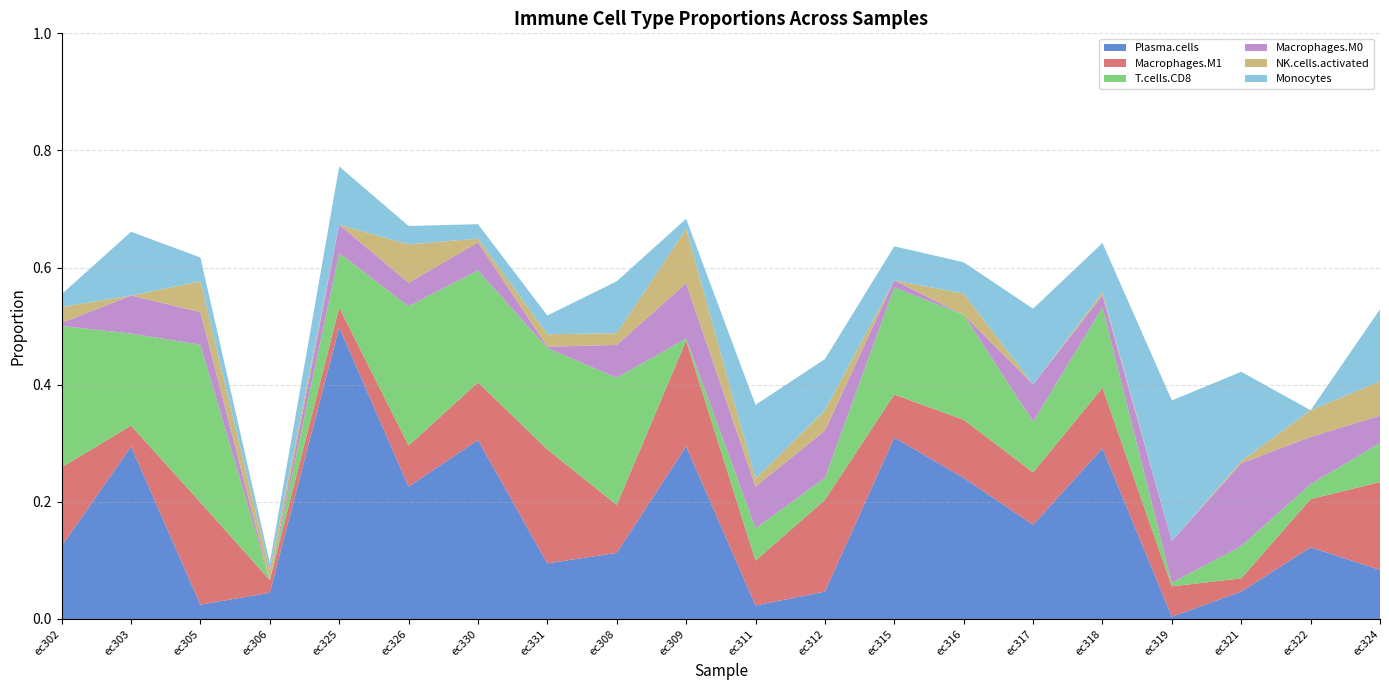

Reading right to left, list all the values displayed in this chart.

Plasma.cells: 0.1	0.1	0.0	0.0	0.3	0.2	0.2	0.3	0.0	0.0	0.3	0.1	0.1	0.3	0.2	0.5	0.0	0.0	0.3	0.1
Macrophages.M1: 0.1	0.1	0.0	0.1	0.1	0.1	0.1	0.1	0.2	0.1	0.2	0.1	0.2	0.1	0.1	0.0	0.0	0.2	0.0	0.1
T.cells.CD8: 0.1	0.0	0.1	0.0	0.1	0.1	0.2	0.2	0.0	0.1	0.0	0.2	0.2	0.2	0.2	0.1	0.0	0.3	0.2	0.2
Macrophages.M0: 0.0	0.1	0.1	0.1	0.0	0.1	0.0	0.0	0.1	0.1	0.1	0.1	0.0	0.0	0.0	0.0	0.0	0.1	0.1	0.0
NK.cells.activated: 0.1	0.0	0.0	0.0	0.0	0.0	0.0	0.0	0.0	0.0	0.1	0.0	0.0	0.0	0.1	0.0	0.0	0.1	0.0	0.0
Monocytes: 0.1	0.0	0.2	0.2	0.1	0.1	0.1	0.1	0.1	0.1	0.0	0.1	0.0	0.0	0.0	0.1	0.0	0.0	0.1	0.0